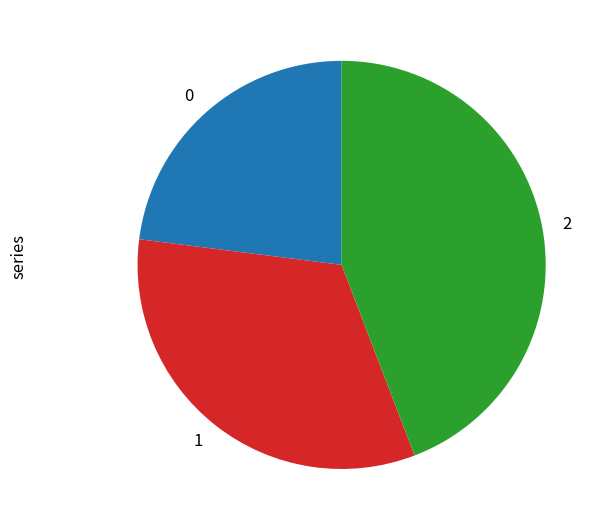

Is there a majority slice in this chart?

No